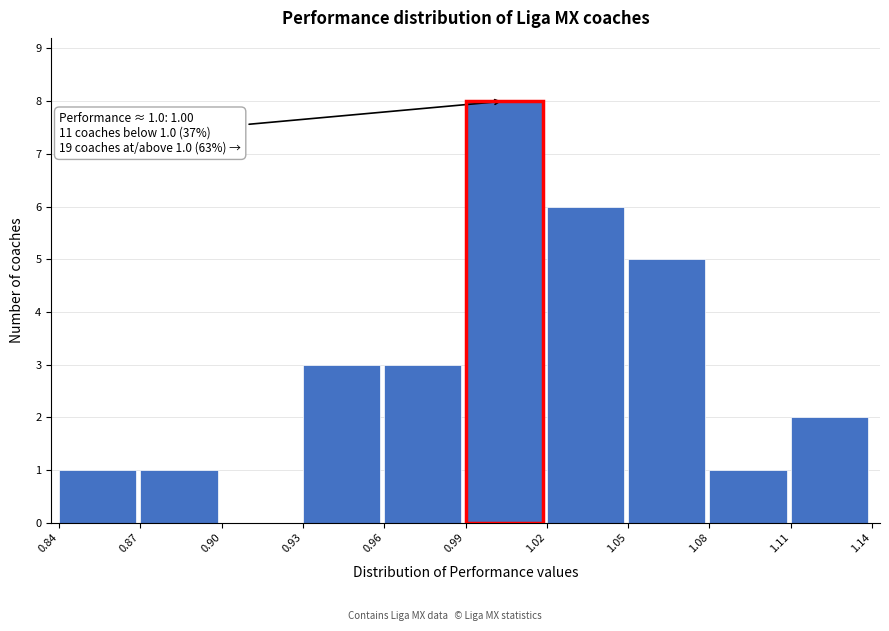

Over which range of the x-axis is the bar tallest?

0.99 to 1.02